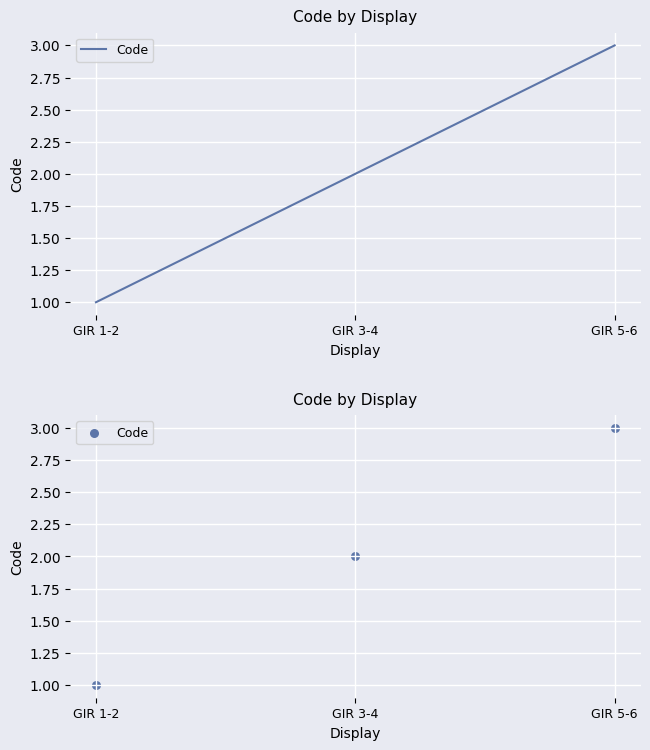

Which has a higher value, GIR 1-2 or GIR 5-6?

GIR 5-6